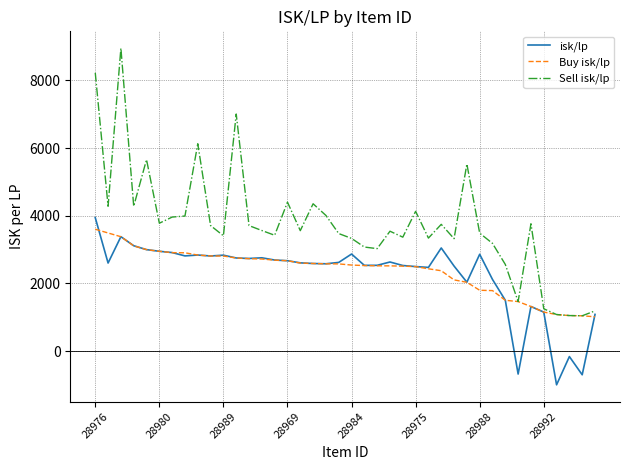

What is the minimum value shown in the chart?

-999.1